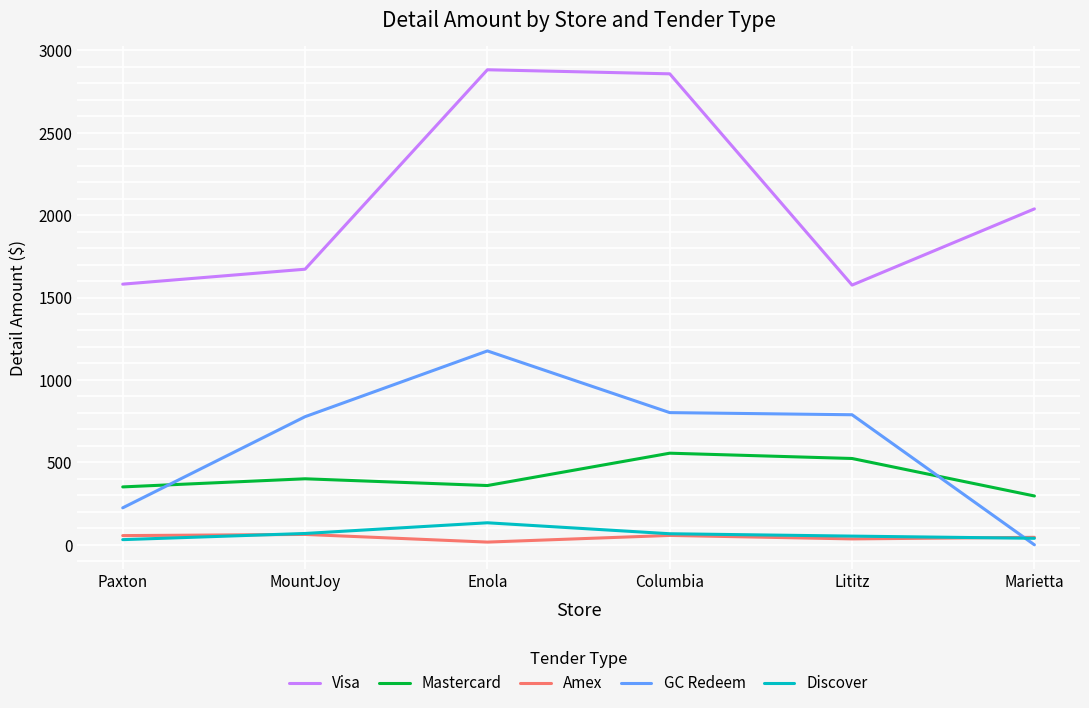

True or false: GC Redeem and Mastercard intersect in this chart.

True